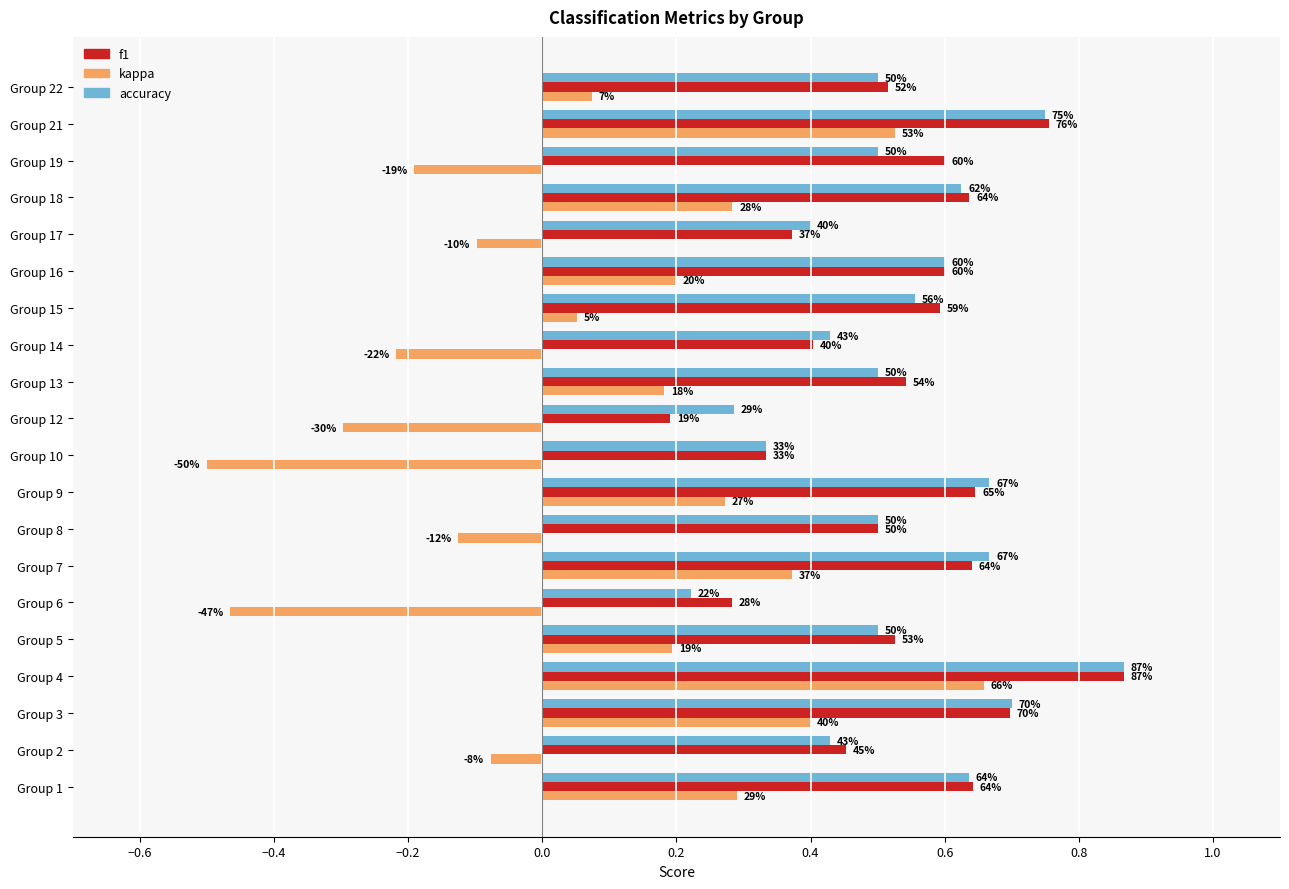

What are all the series names shown in the legend?

f1, kappa, accuracy